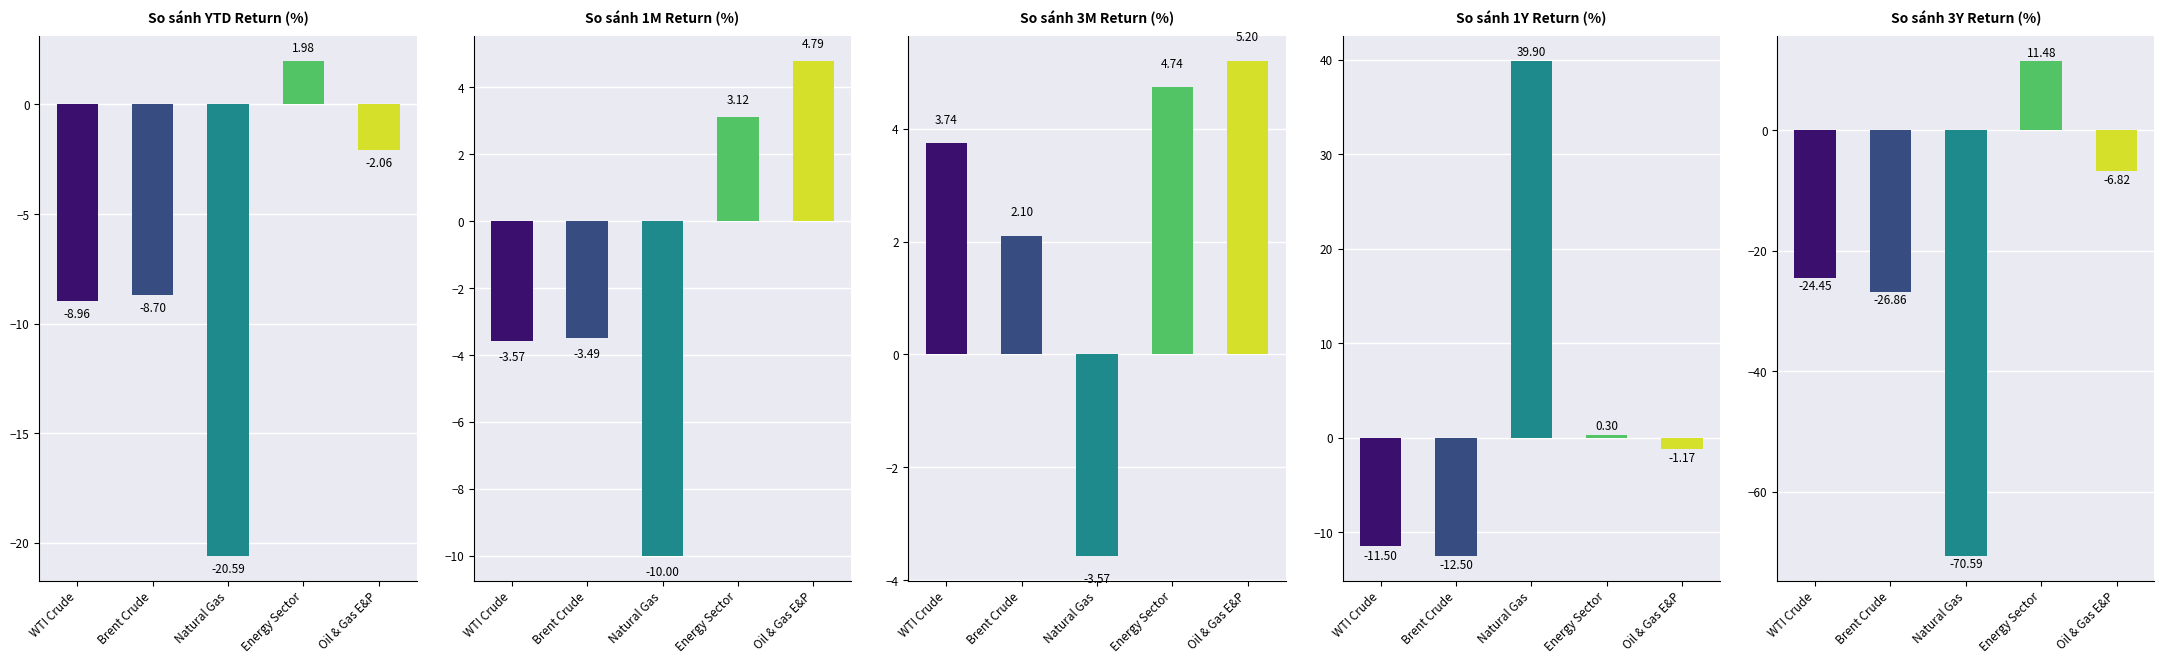

What is the difference between the maximum and minimum values in the 3M series?

8.8